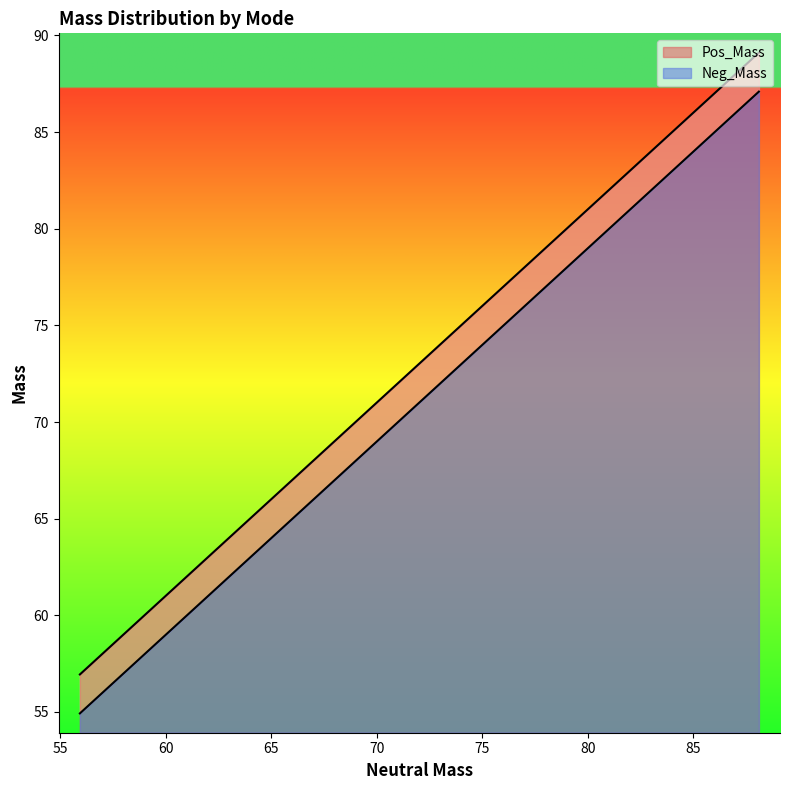

How many lines are shown in the chart?

2